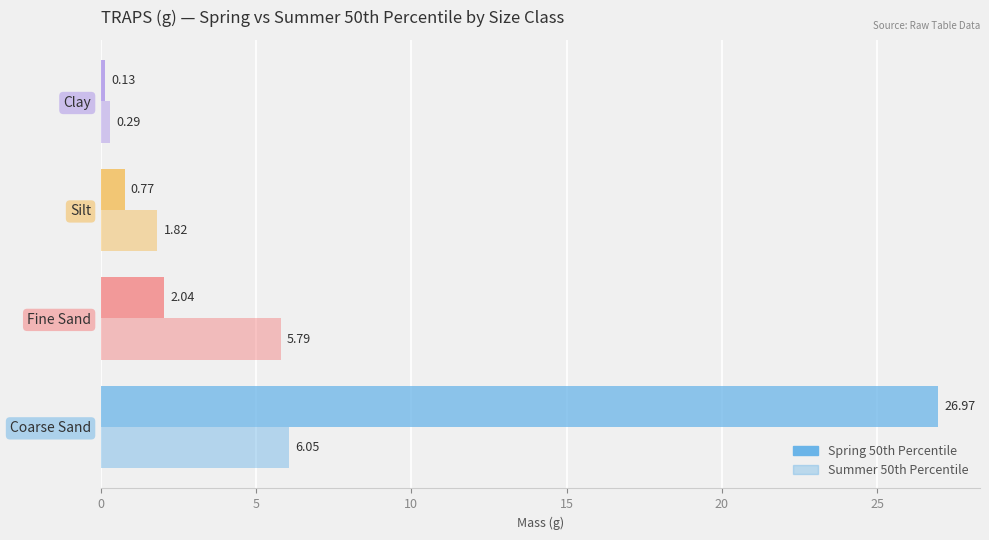

How many data points does each series have?

4